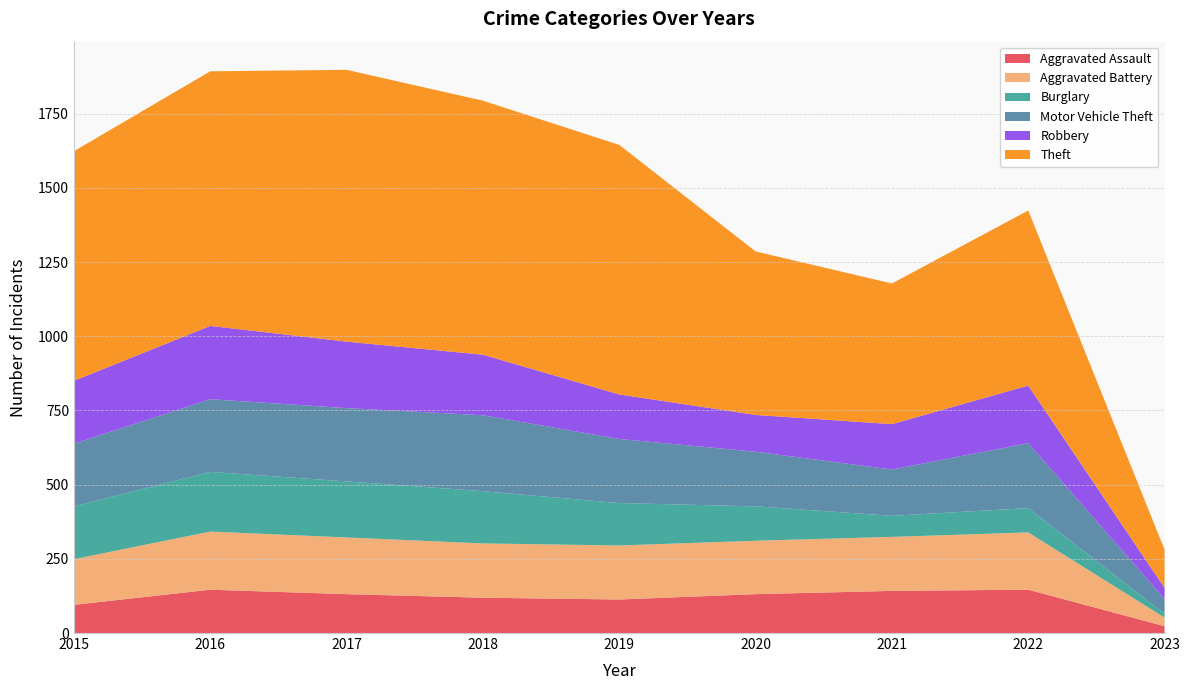

Reading left to right, transcribe all the data shown in this chart.

Aggravated Assault: 2015=95	2016=146	2017=131	2018=119	2019=113	2020=131	2021=142	2022=146	2023=23
Aggravated Battery: 2015=154	2016=196	2017=191	2018=183	2019=182	2020=180	2021=182	2022=193	2023=29
Burglary: 2015=178	2016=201	2017=189	2018=176	2019=143	2020=116	2021=71	2022=82	2023=13
Motor Vehicle Theft: 2015=211	2016=245	2017=247	2018=256	2019=216	2020=184	2021=156	2022=219	2023=50
Robbery: 2015=212	2016=247	2017=224	2018=204	2019=150	2020=124	2021=153	2022=194	2023=37
Theft: 2015=774	2016=858	2017=916	2018=856	2019=841	2020=551	2021=474	2022=590	2023=129